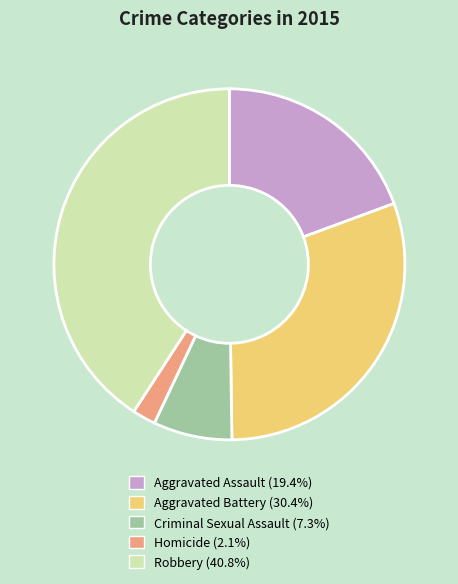

Is there any slice that represents more than half of the pie?

No